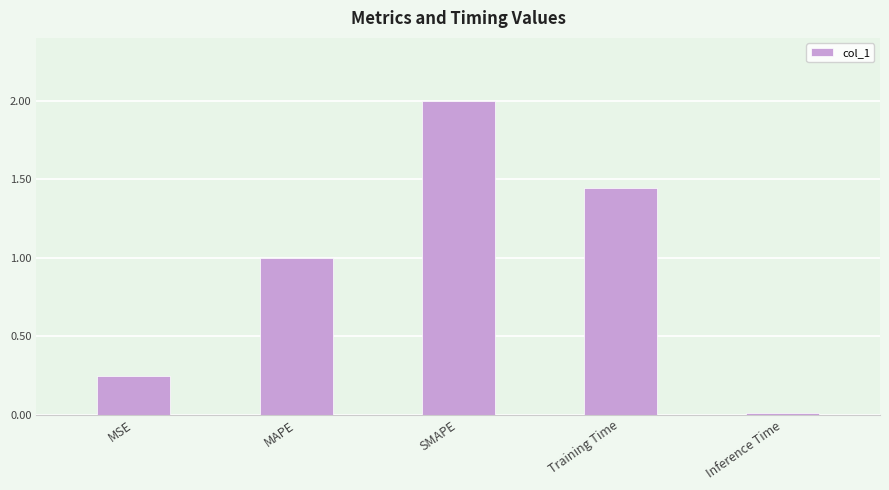

True or false: the data shows 0.6 at MAPE.

False